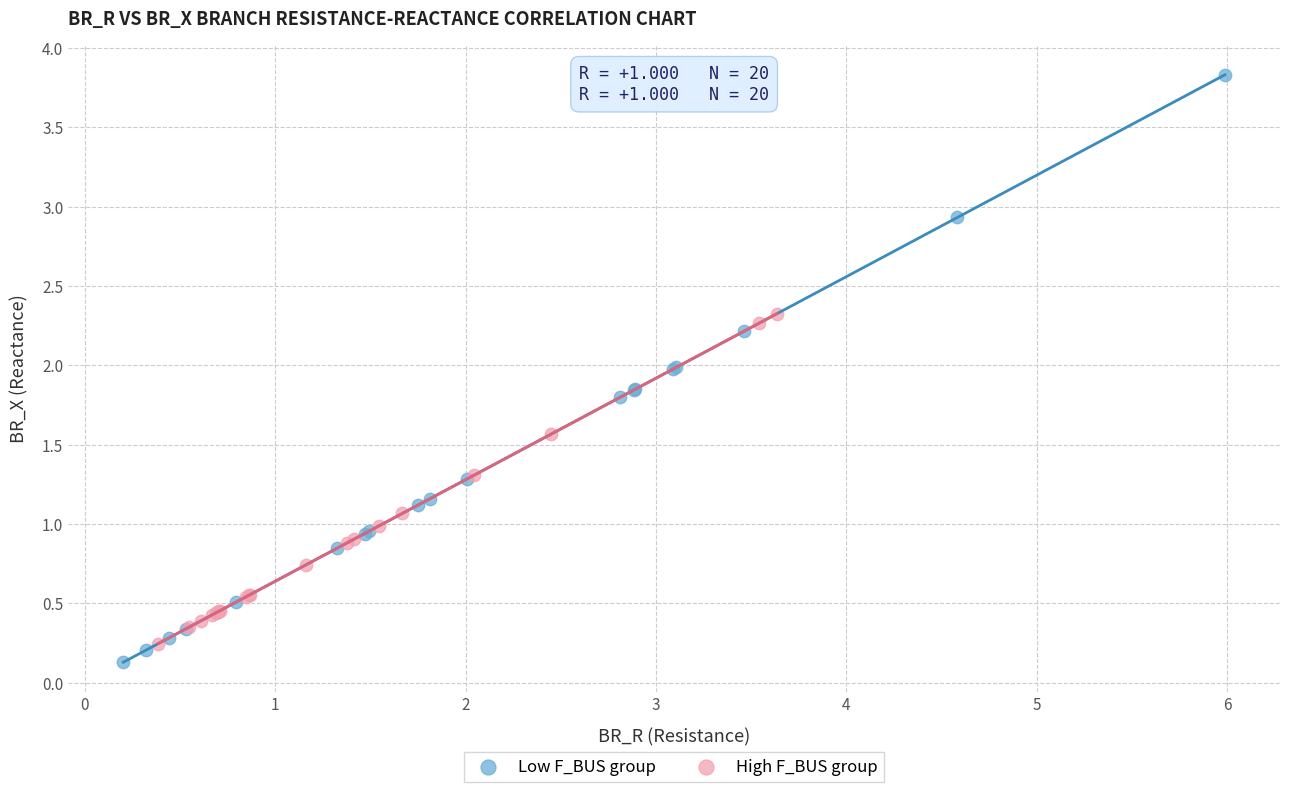

Which series has the widest spread of Y values?

Low F_BUS group